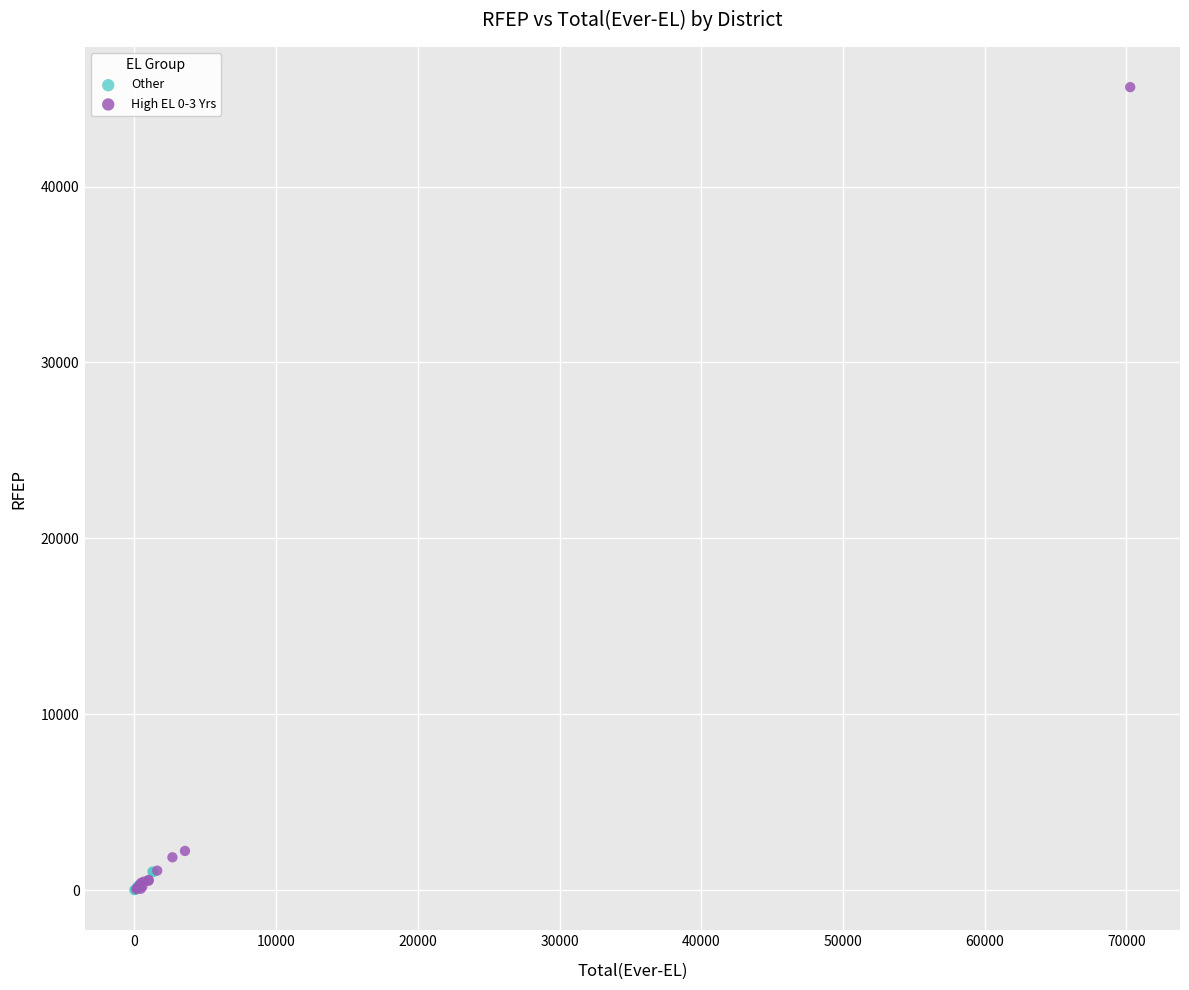

Which series reaches the maximum Y coordinate?

High EL 0-3 Yrs